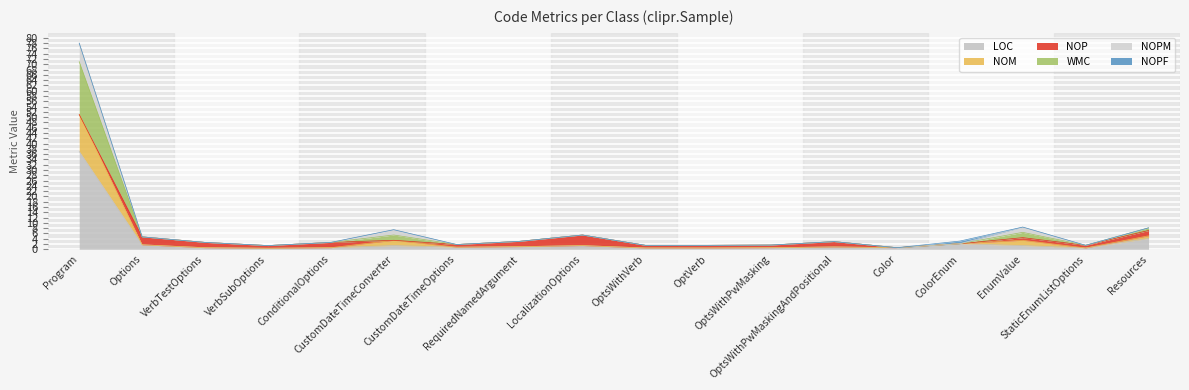

True or false: WMC and LOC cross at least once.

False